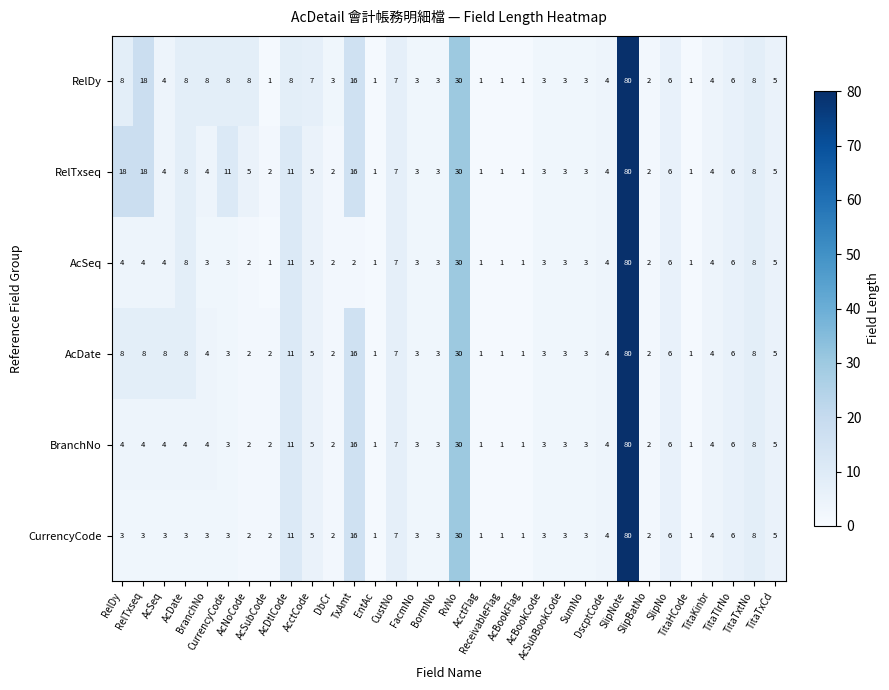

At how many categories does at least one series exceed 15?

5